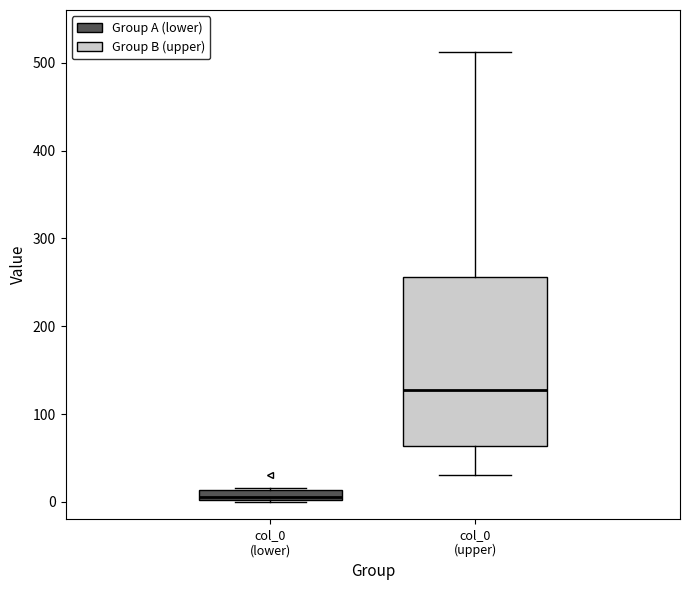

Comparing the boxes themselves (not the whiskers), which one is the tallest?

col_0 (upper)